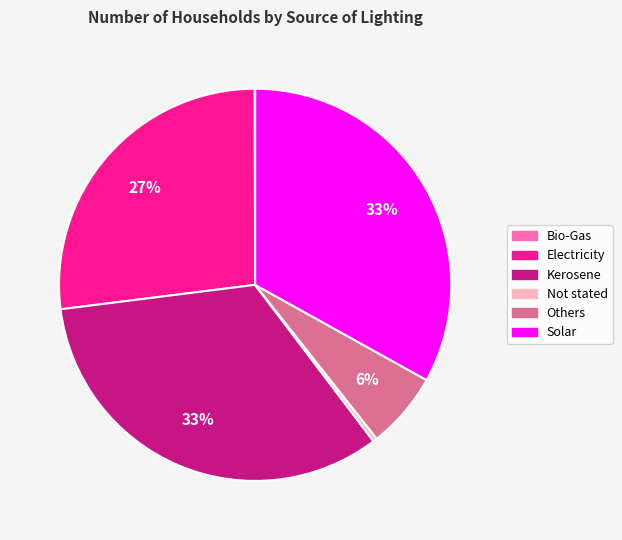

What is the ratio of the value at Solar to the value at Kerosene?

1.0